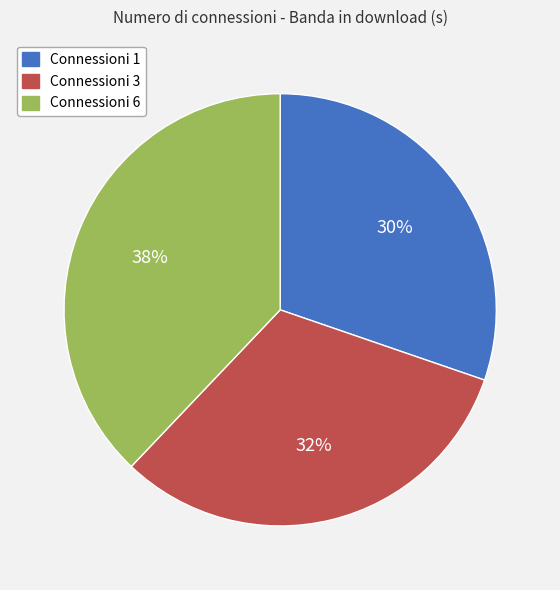

To the nearest percent, what is the difference between the largest and smallest slice percentages?

8%